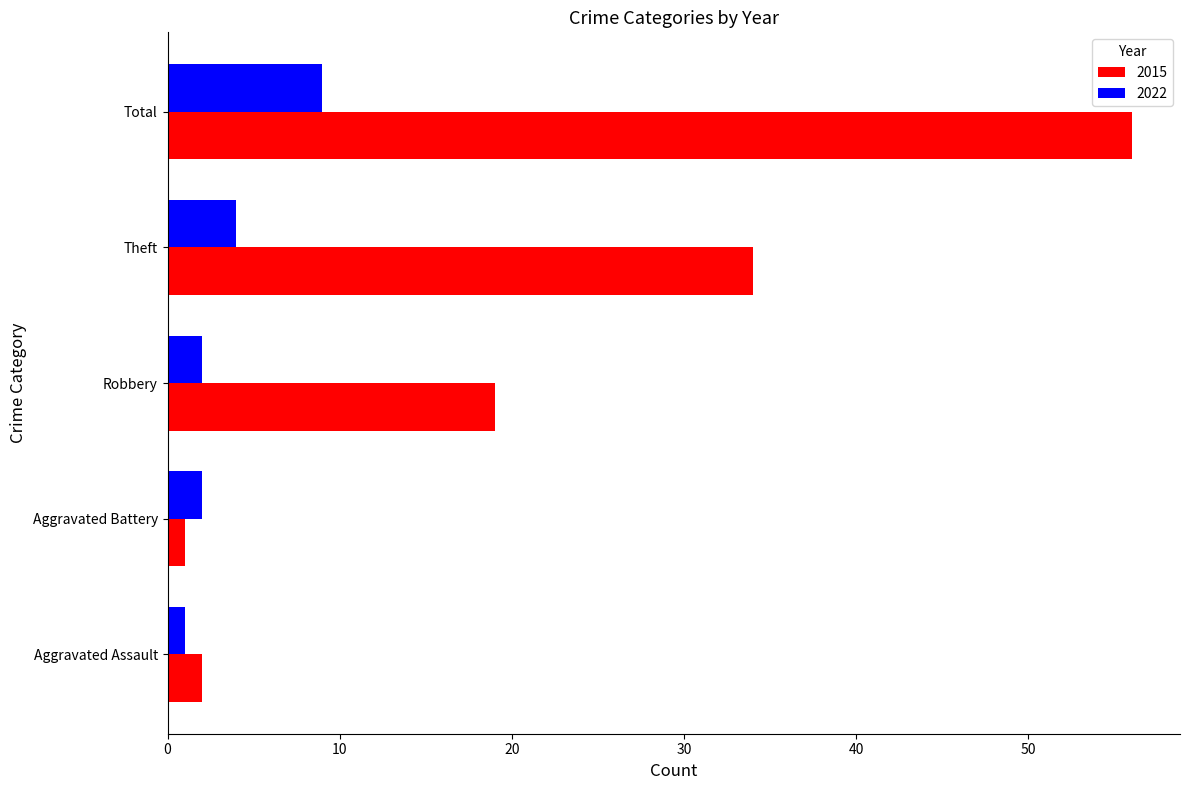

Which series has the largest range (max minus min)?

2015